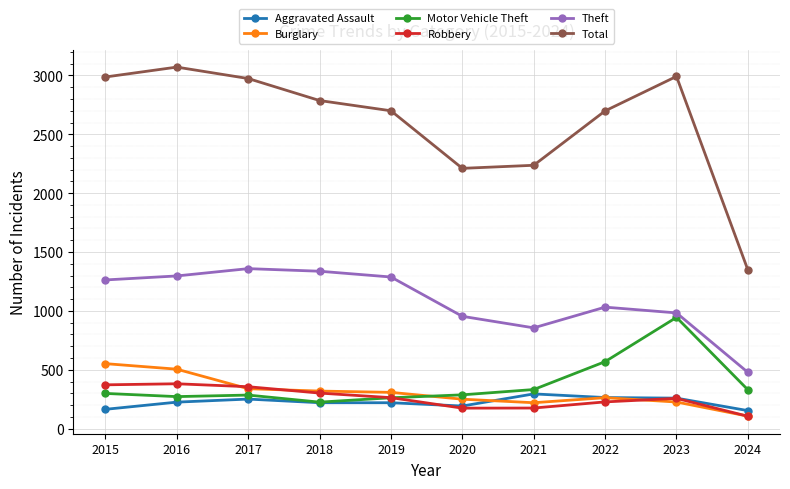

Is the value of Burglary at 2019 greater than the value of Theft at 2020?

No